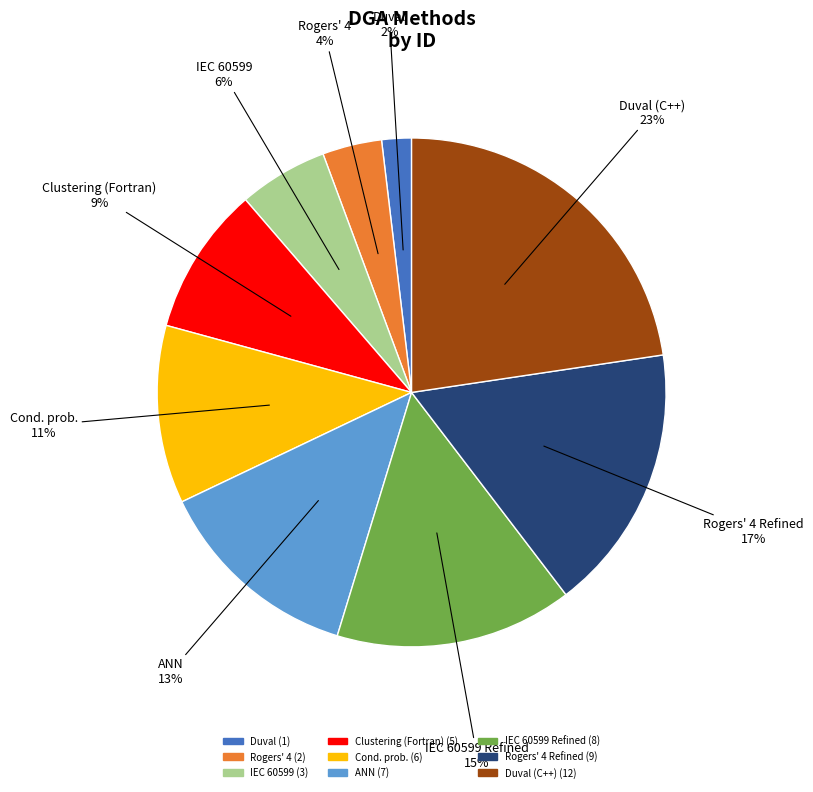

Does any single category account for the majority?

No